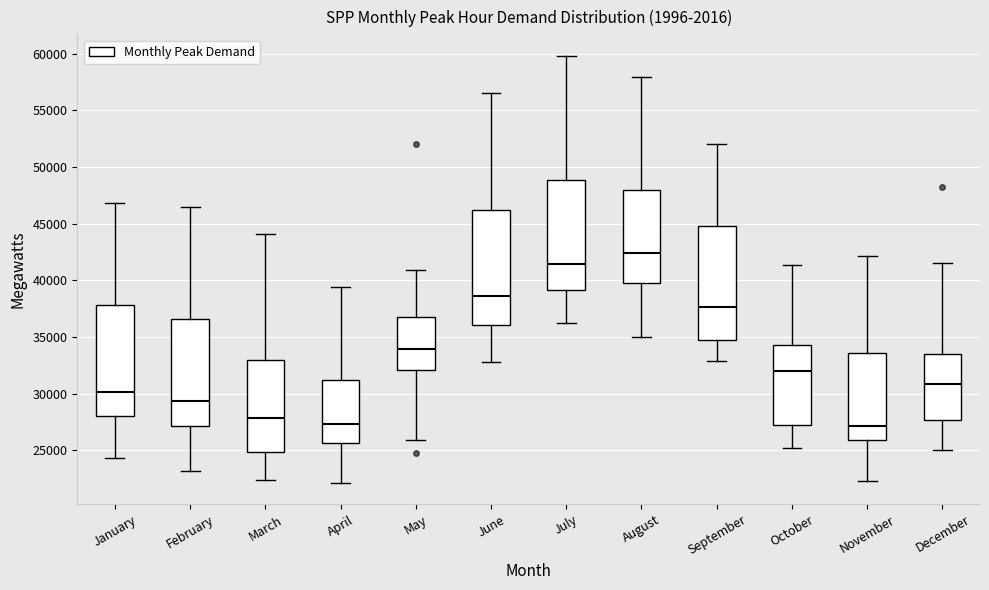

Where is the upper edge of the box for April on the y-axis? The values are not printed on the chart, so give them approximately, as read against the axis.

31000